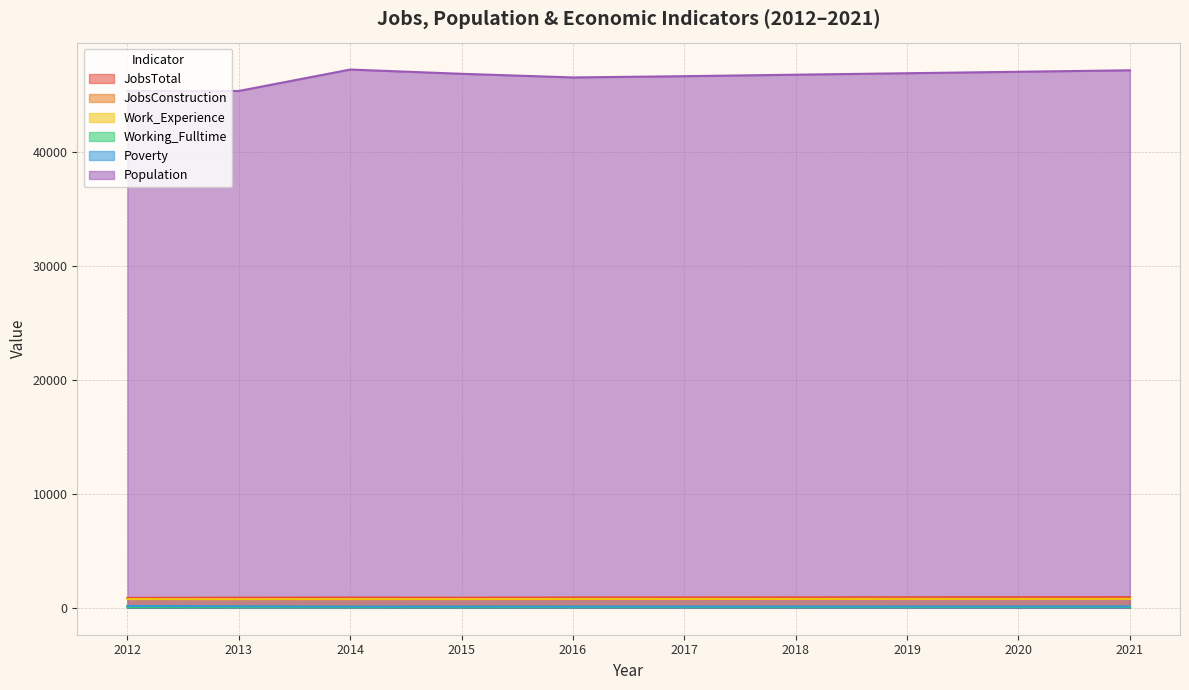

What is the minimum value for Poverty?

116